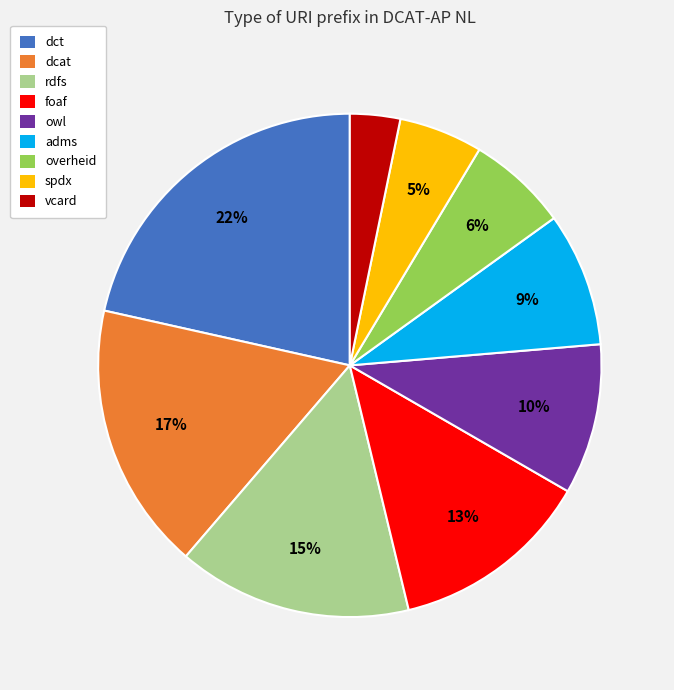

What is the smallest slice in the pie chart?

vcard